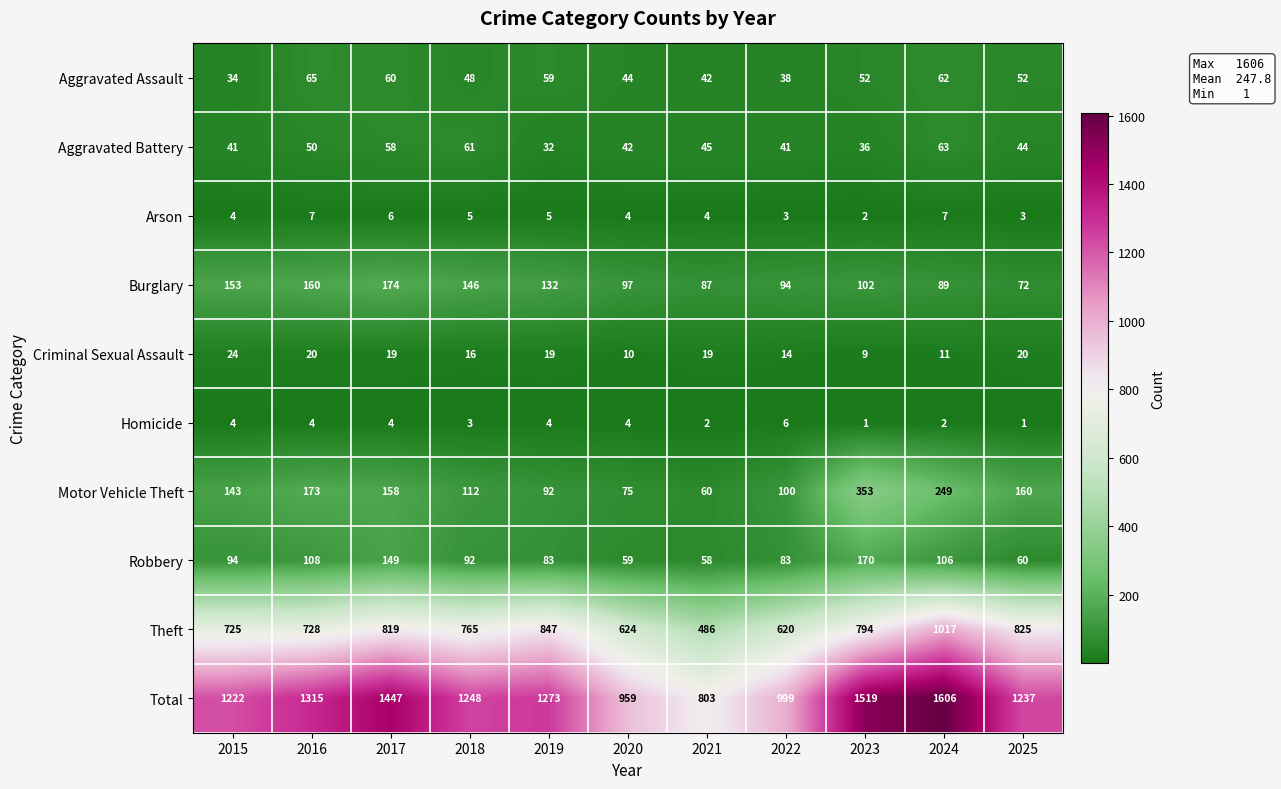

At which category is the sum across all series the highest?

2024